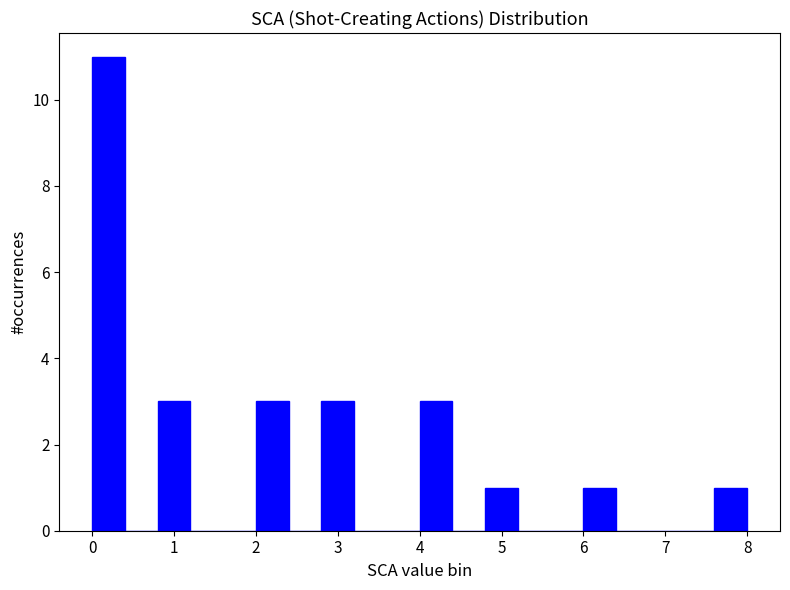

How tall is the bar that spans 4.0 to 4.4 on the x-axis? The values are not printed on the chart, so give them approximately, as read against the axis.

3